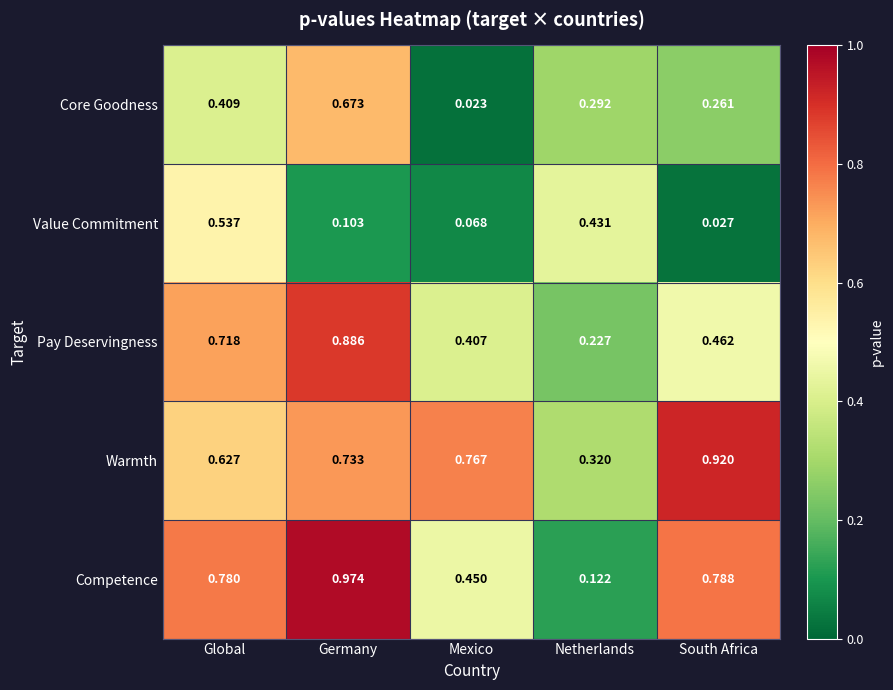

Which series changed the most between Global and Netherlands?

Competence